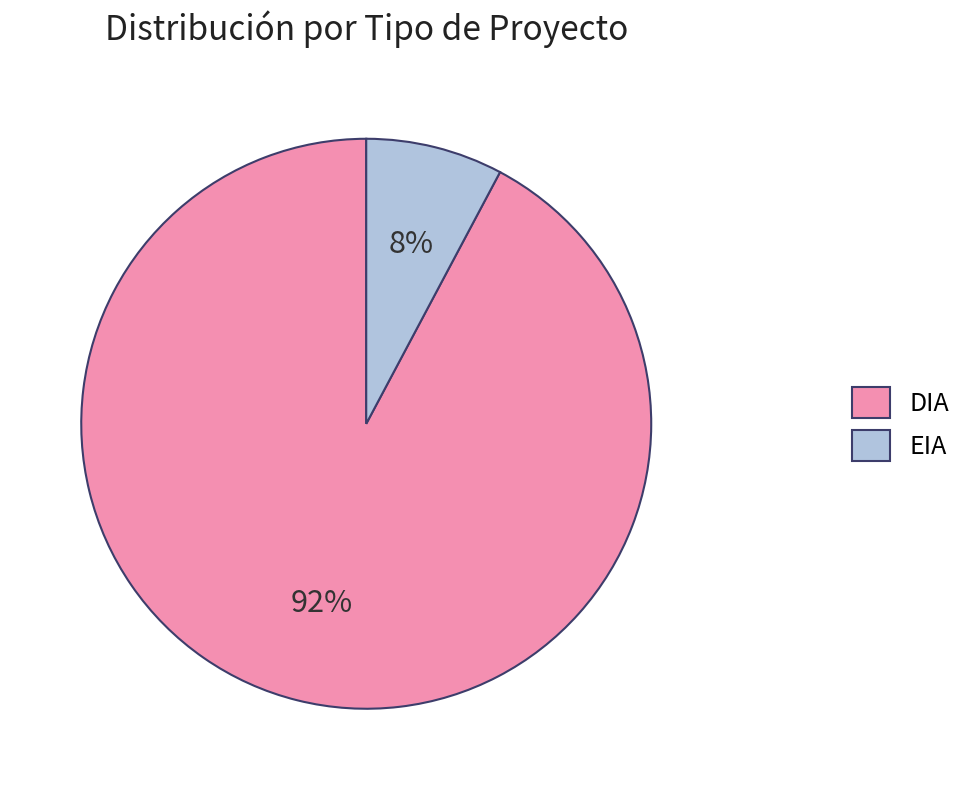

How many segments does this pie chart have?

2